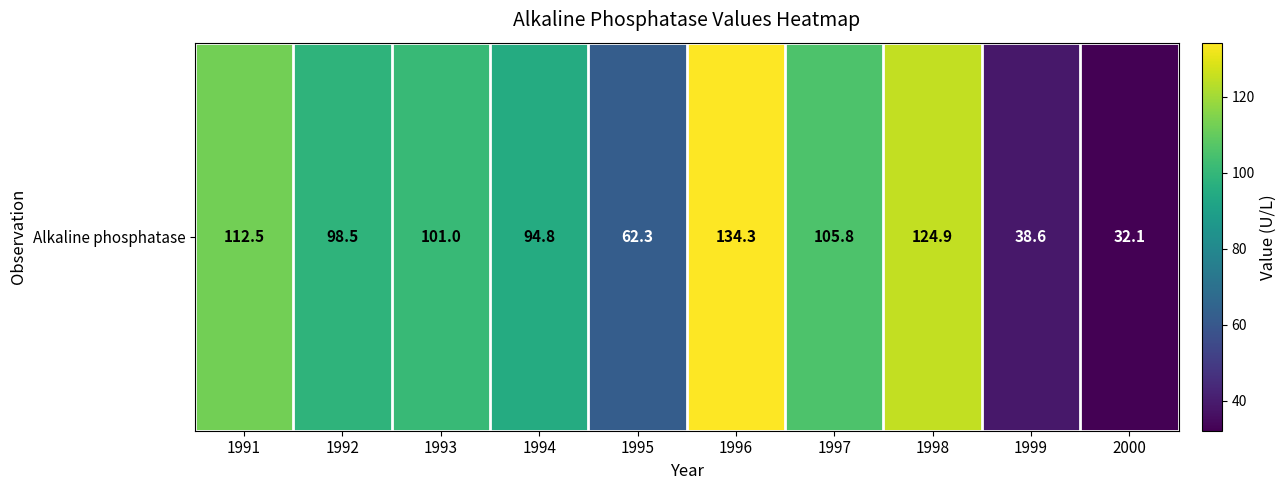

What is the change in value from 1992 to 1993?

+2.5